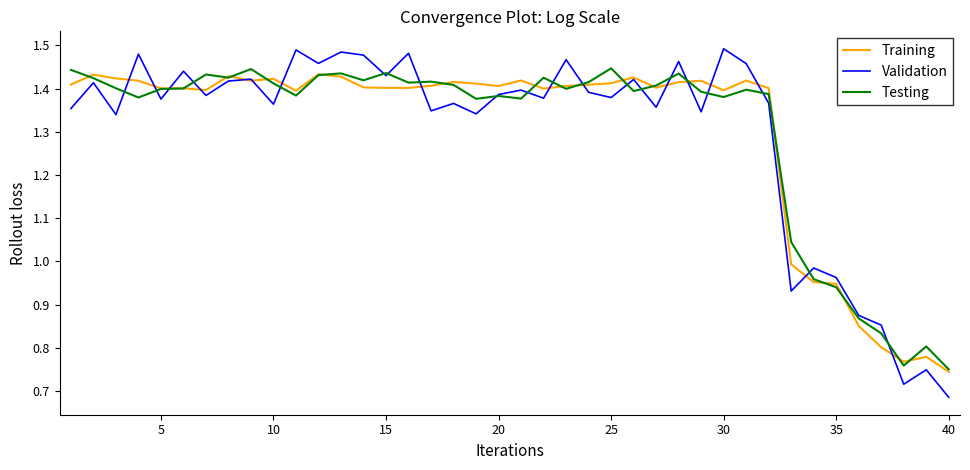

What is the sum of all Testing values?

52.1